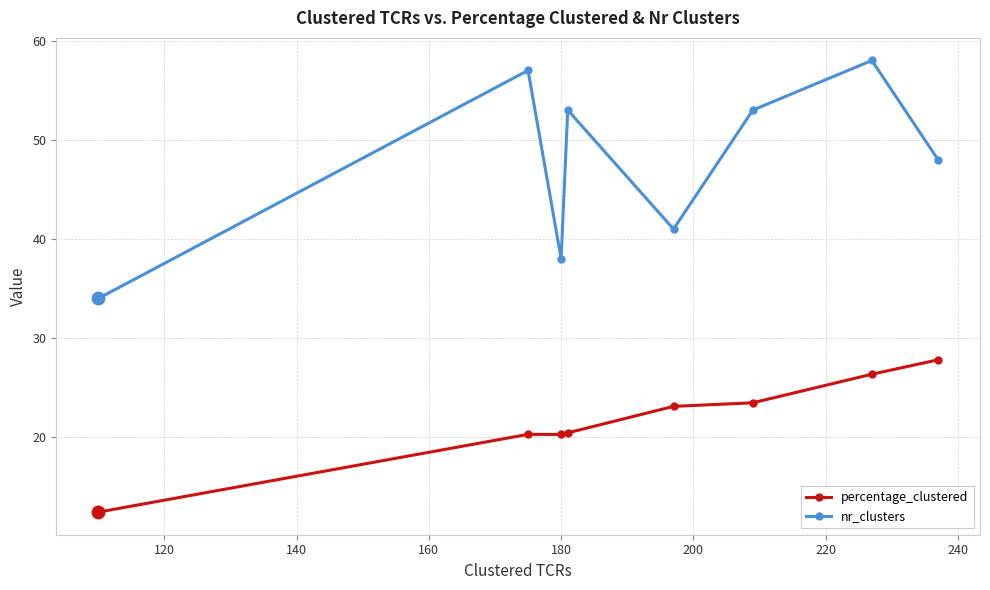

What is the average value of the nr_clusters series?

47.8